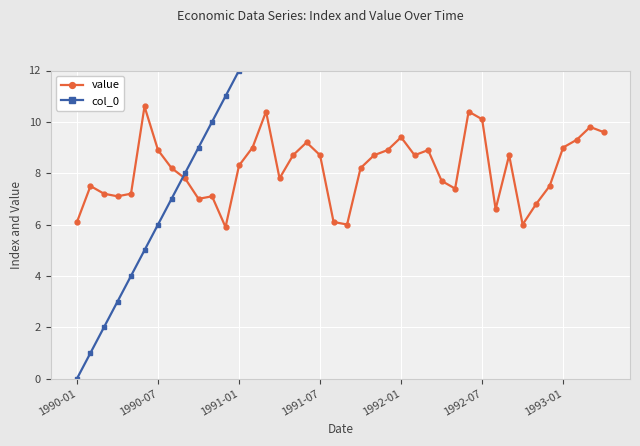

True or false: col_0 and value intersect in this chart.

True